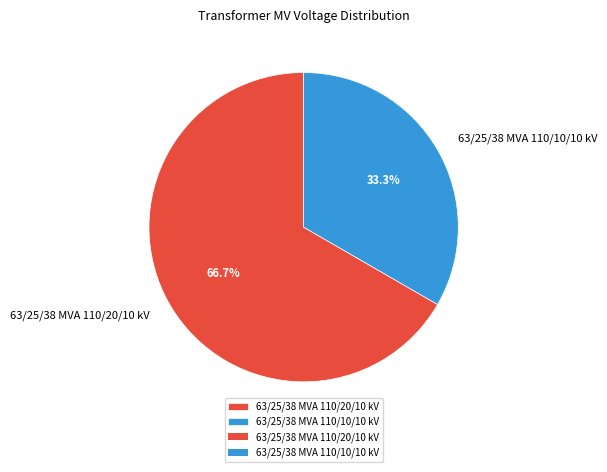

Count the number of slices in the pie.

2